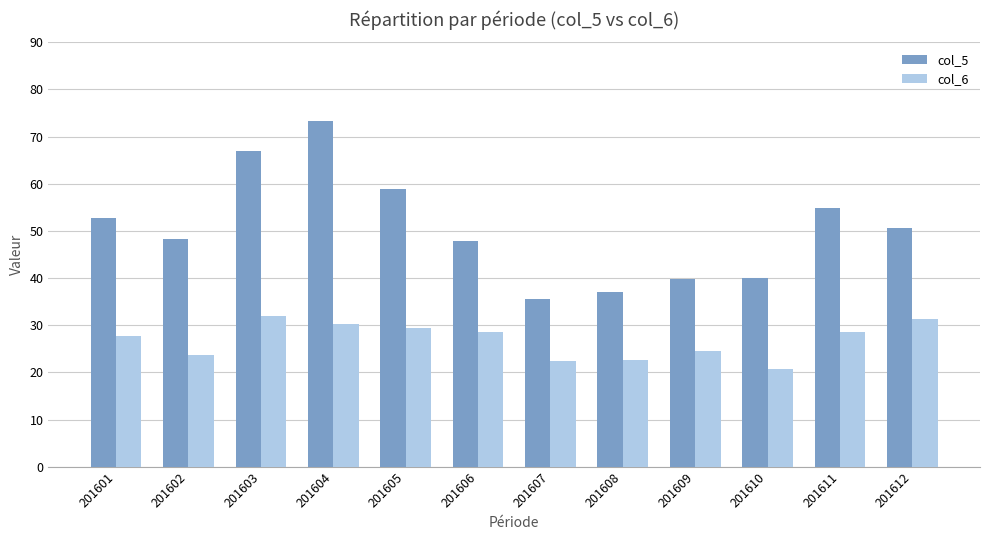

What is the maximum value shown in the chart?

73.4